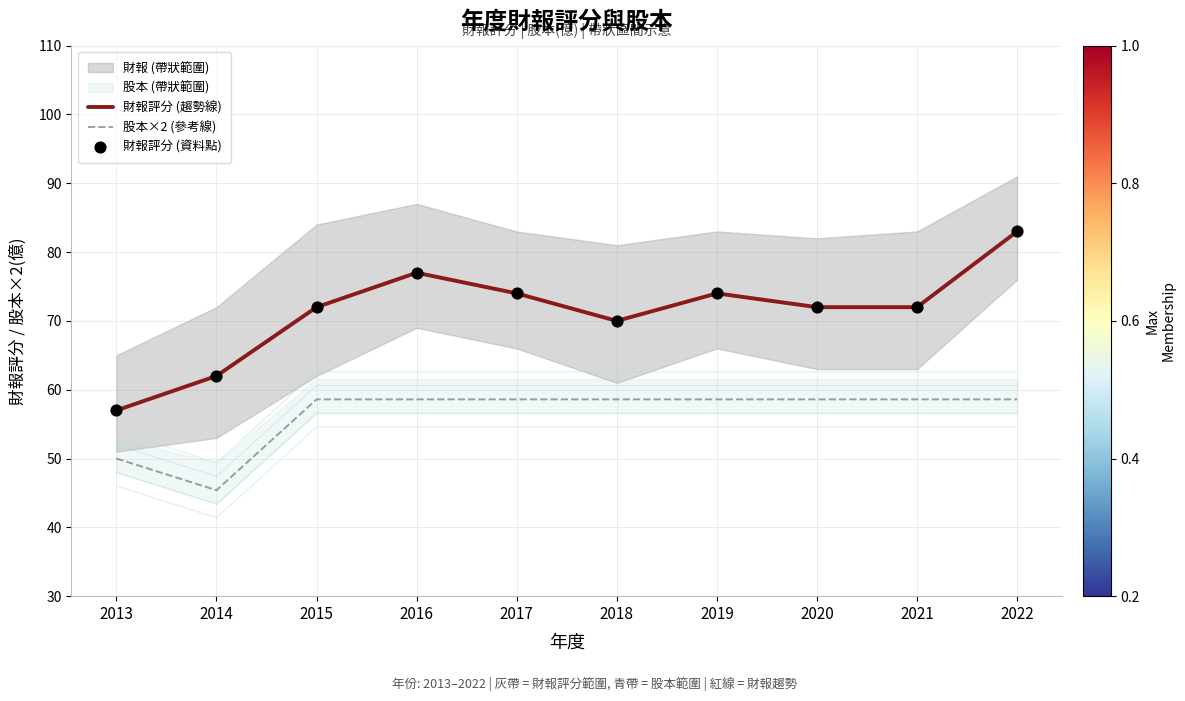

Which series contains the lowest Y value?

股本×2 (參考線)